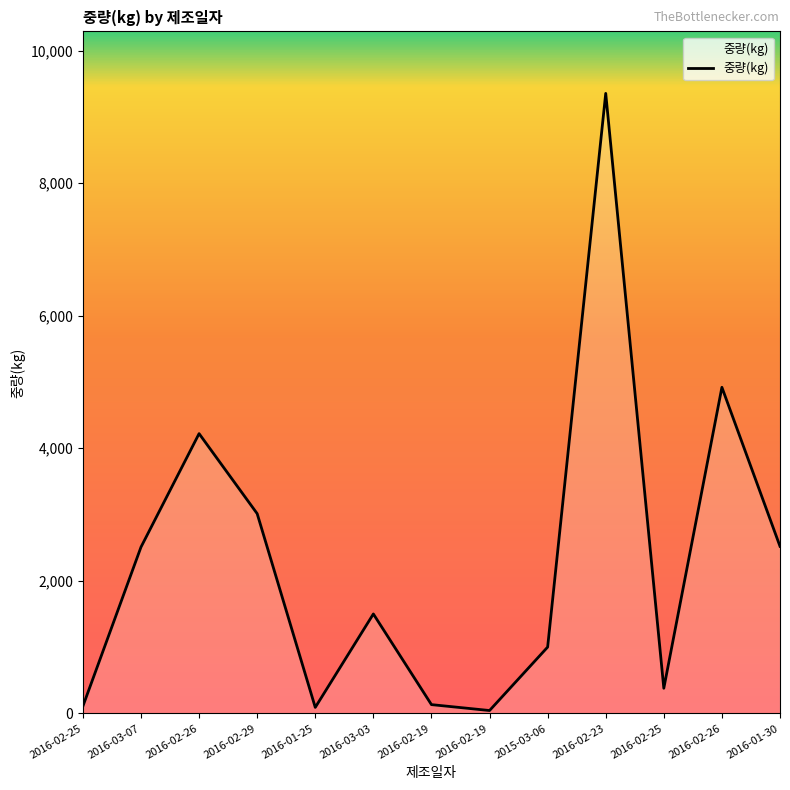

How many points are higher than both their immediate neighbors (excluding endpoints)?

4